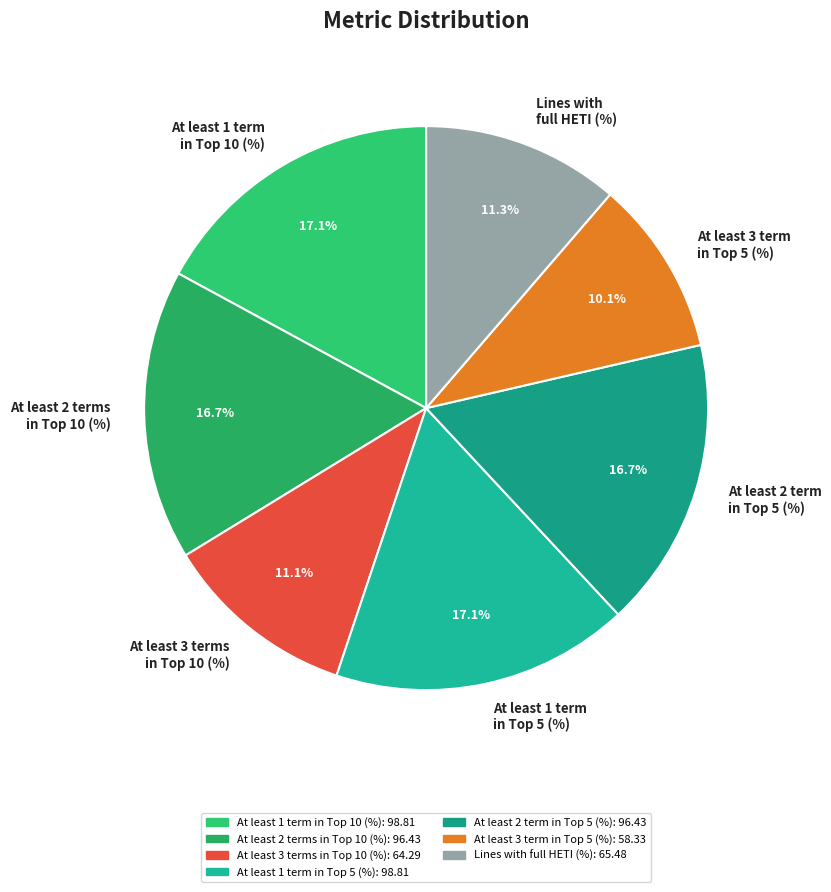

To the nearest percent, what is the difference between the largest and smallest slice percentages?

7%